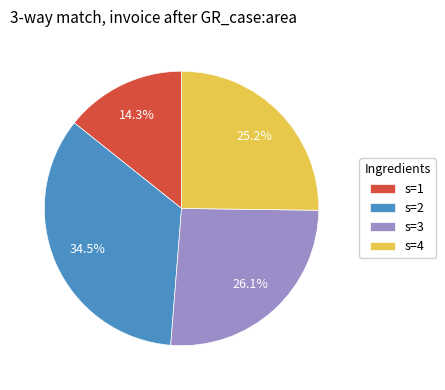

Is there a majority slice in this chart?

No